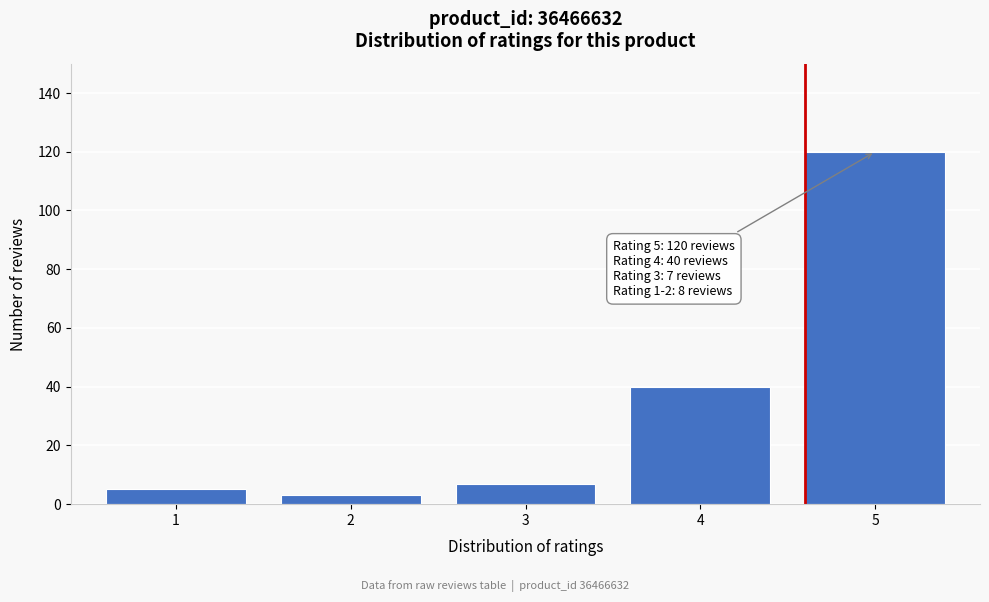

Reading right to left, extract all data points from this chart.

120	40	7	3	5